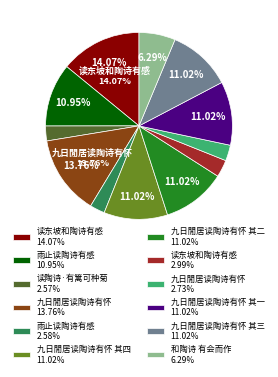

Does 九日閒居读陶诗有怀 其一 11.02% represent more than half of the total?

No